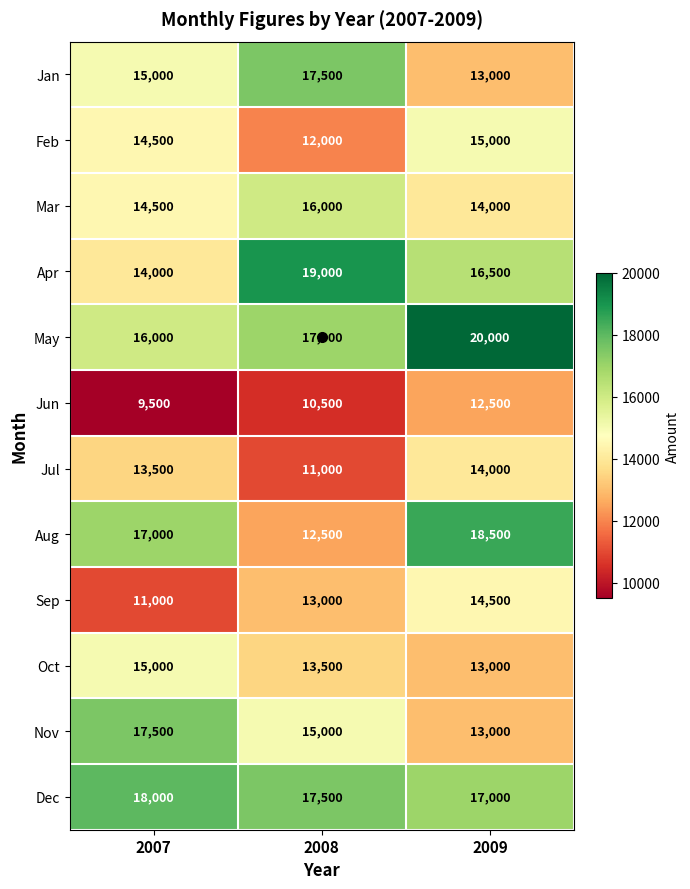

The Jan series shows 17500 at 2008. True or false?

True